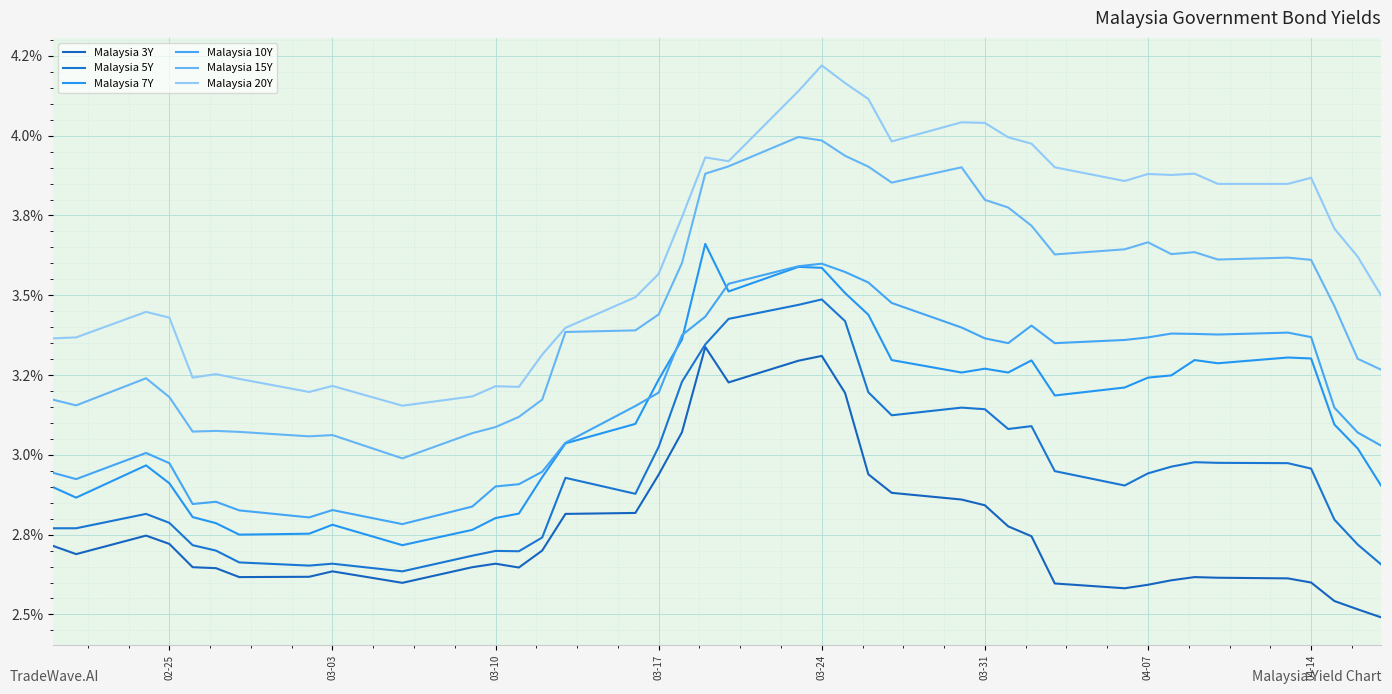

Does the chart have visible grid lines?

Yes